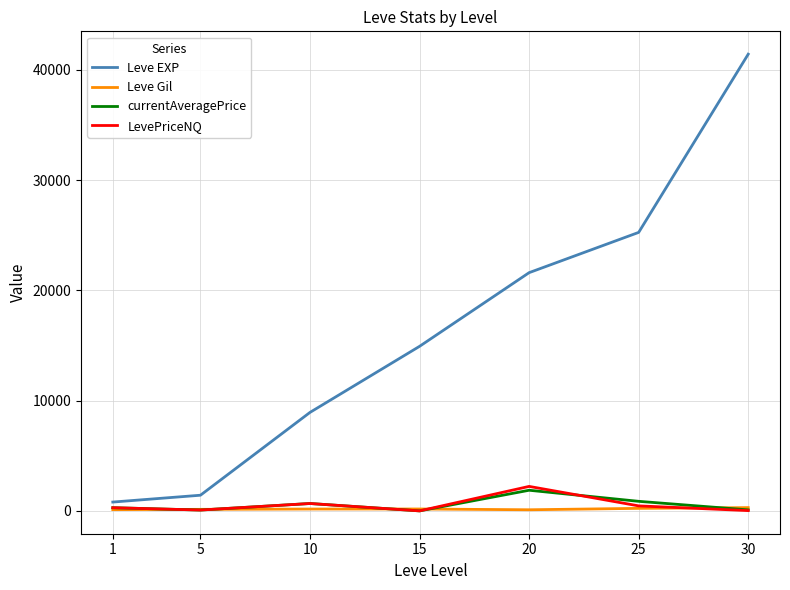

At which category is the sum across all series the highest?

30